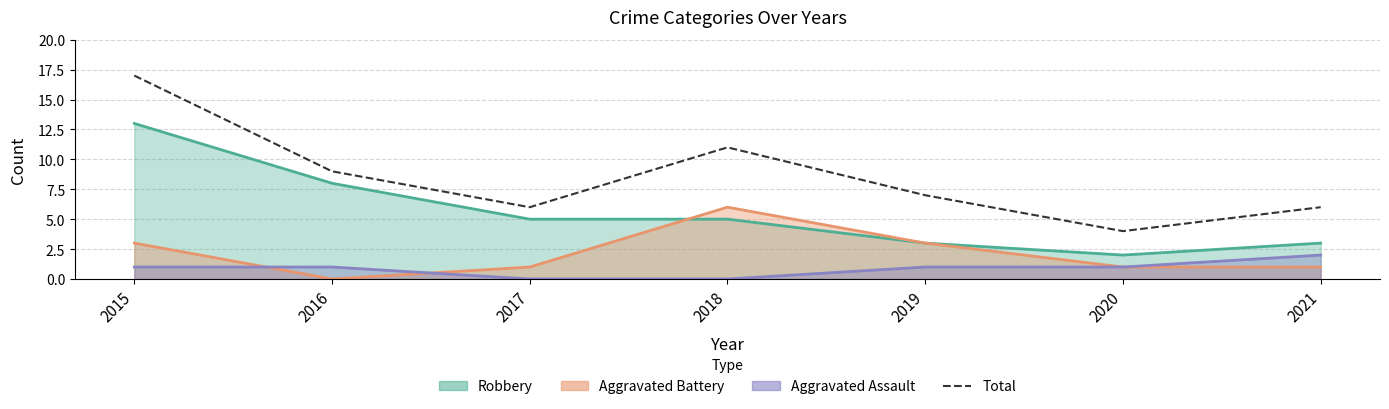

What is the maximum value shown in the chart?

17